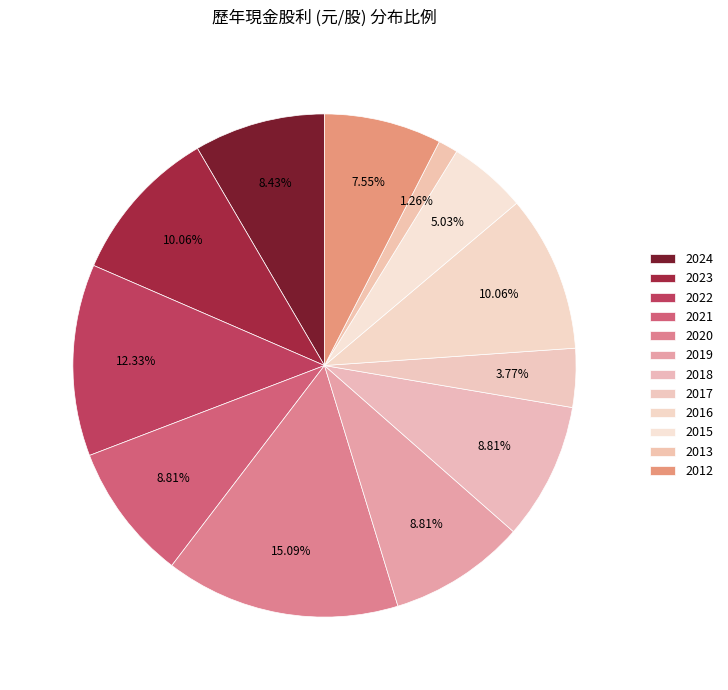

To the nearest percent, what is the difference between the 2024 and 2020 slice percentages?

7%